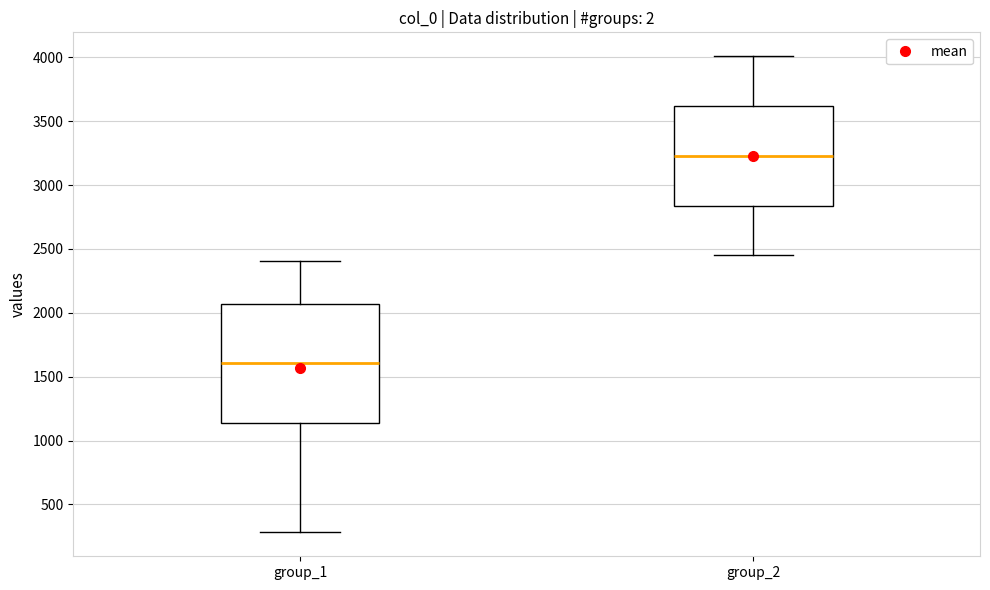

Reading left to right, transcribe this box plot: for each box, give where its median line is, the range the box spans, and where its two whiskers end, as read against the y-axis. The values are not printed on the chart, so give them approximately, as read against the axis.

group_1: median 1600, box 1150 to 2050, whiskers 300 to 2400
group_2: median 3250, box 2850 to 3600, whiskers 2450 to 4000